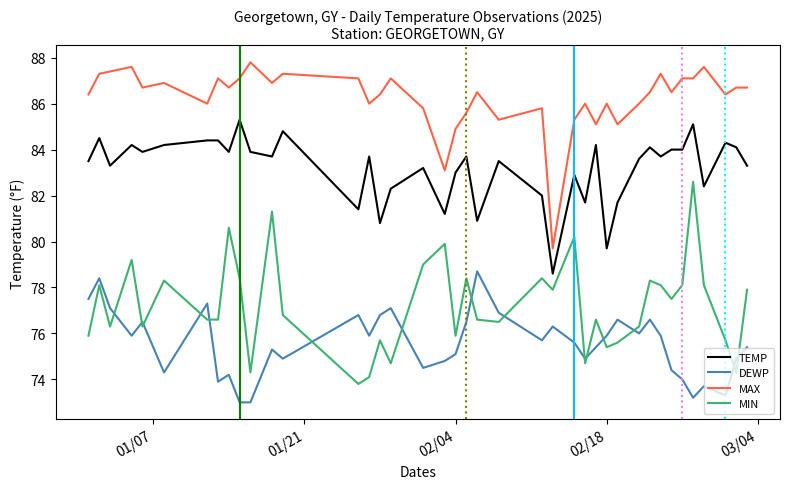

True or false: DEWP and MAX cross at least once.

False